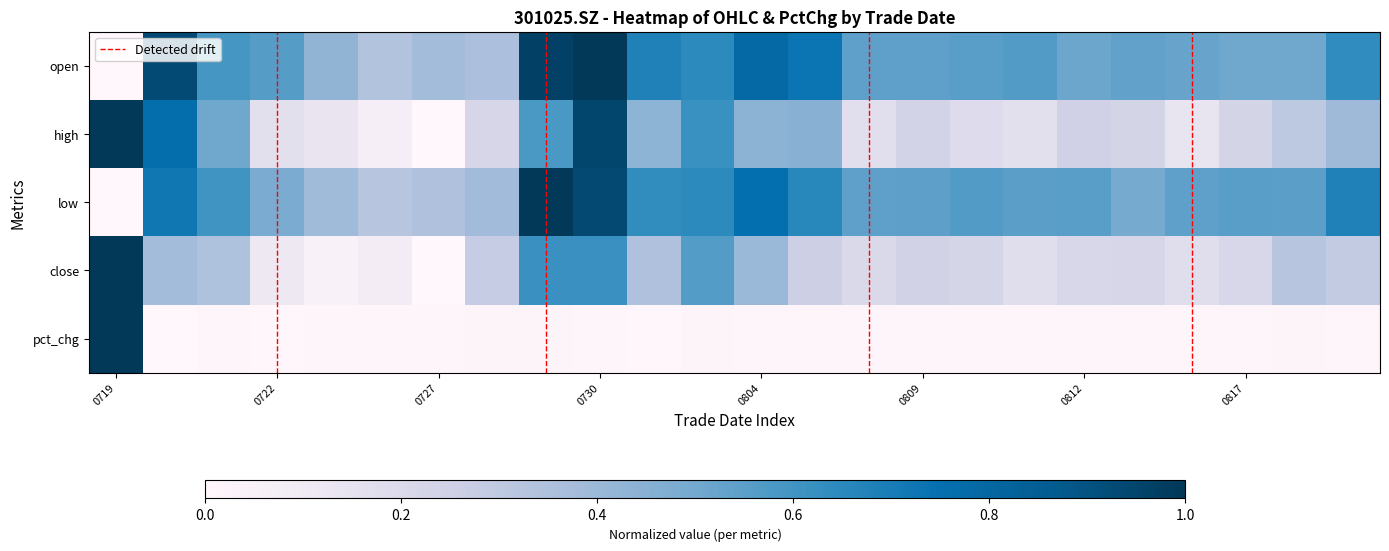

What is the difference between the second highest and minimum values in the open series?

1.0